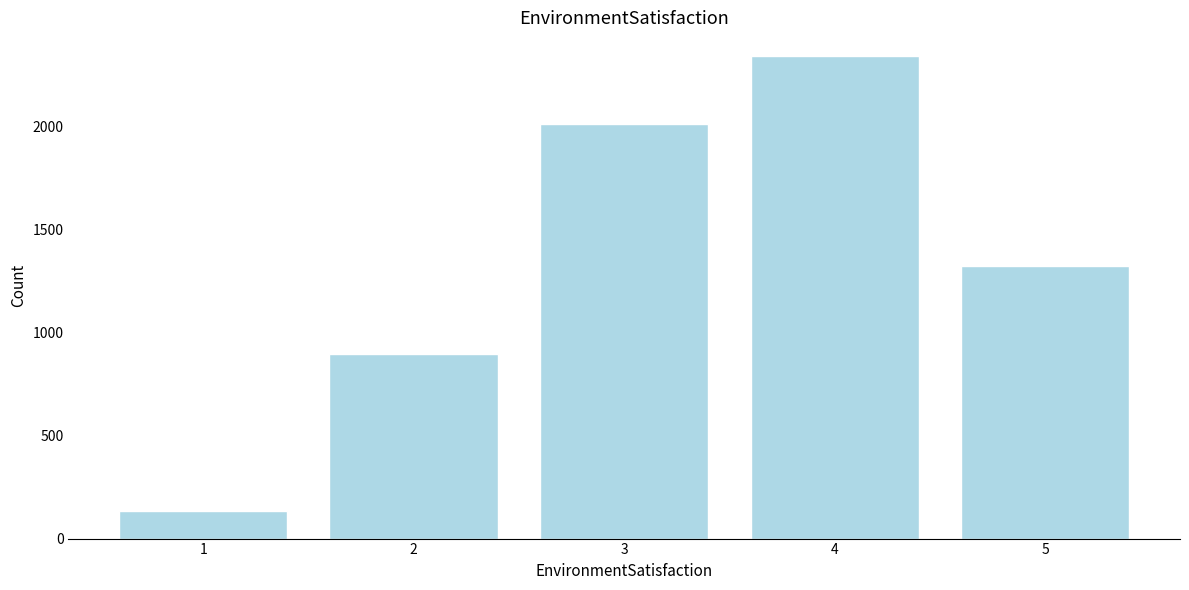

Reading right to left, extract all data points from this chart.

5=1324	4=2342	3=2014	2=895	1=134